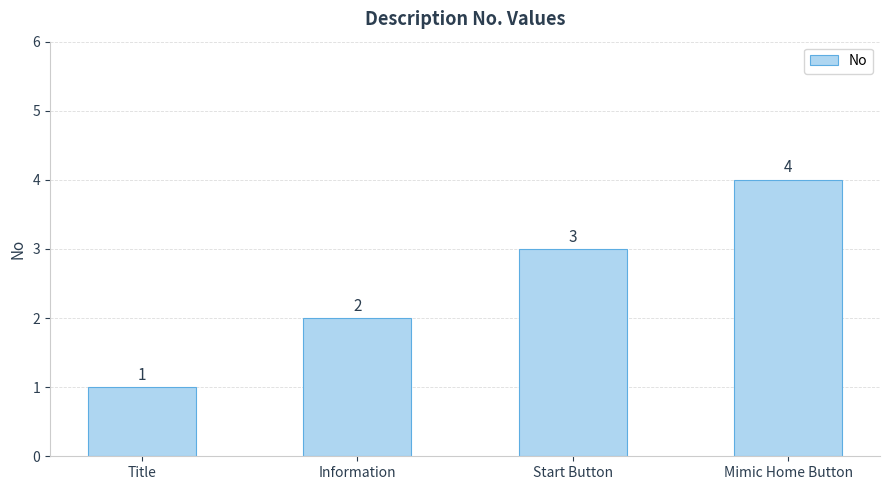

Approximately how many times larger is the value at Title compared to Information?

0.5